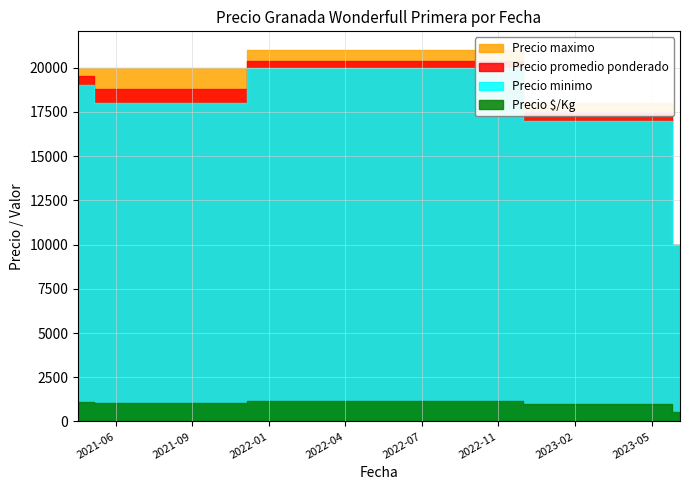

True or false: Precio minimo and Precio promedio ponderado cross at least once.

False